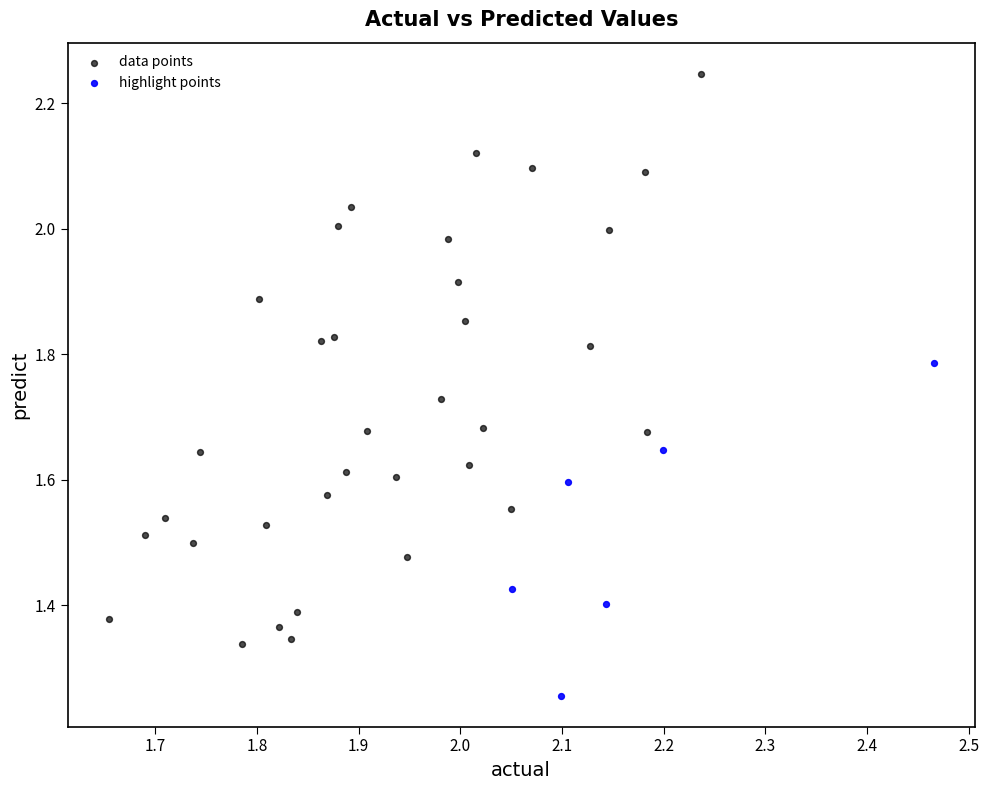

Which series reaches the maximum Y coordinate?

data points